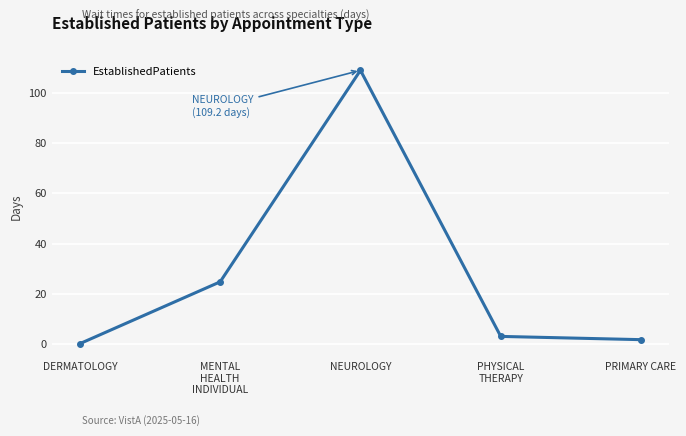

Read the value at PRIMARY CARE.

1.6